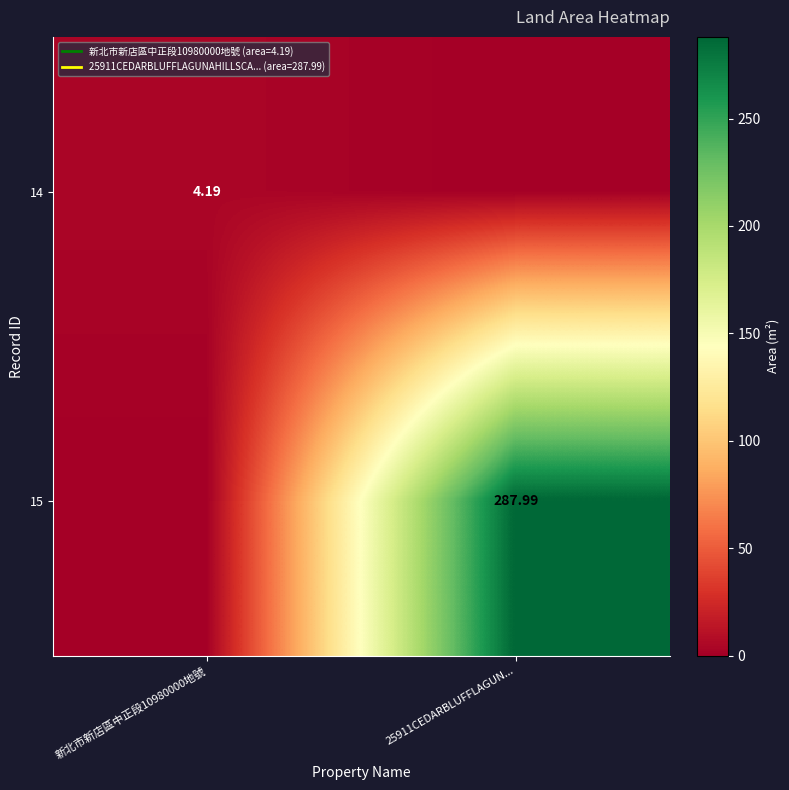

What is the sum of all 14 values?

4.2